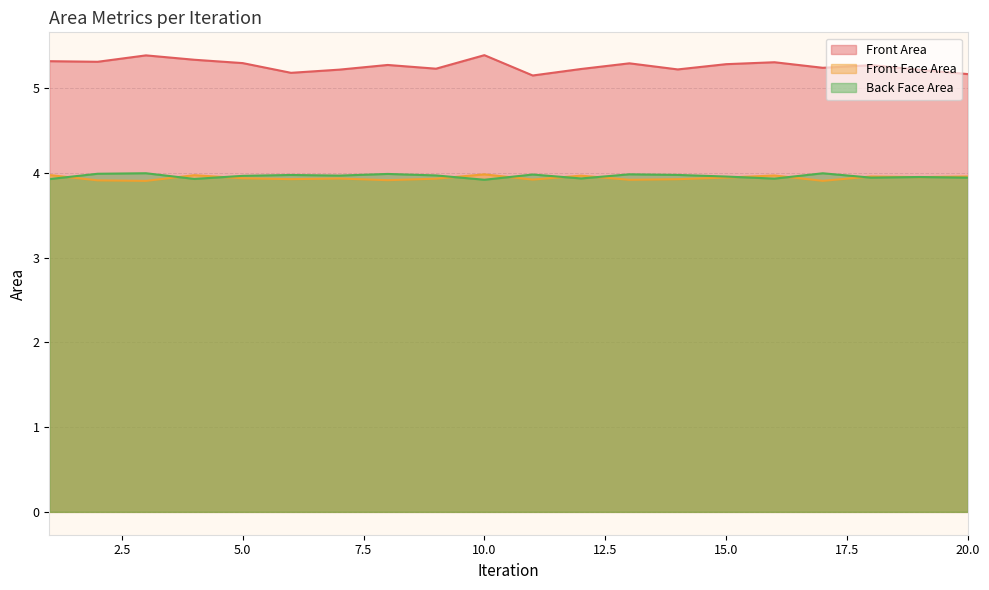

Count the number of data series in this chart.

3